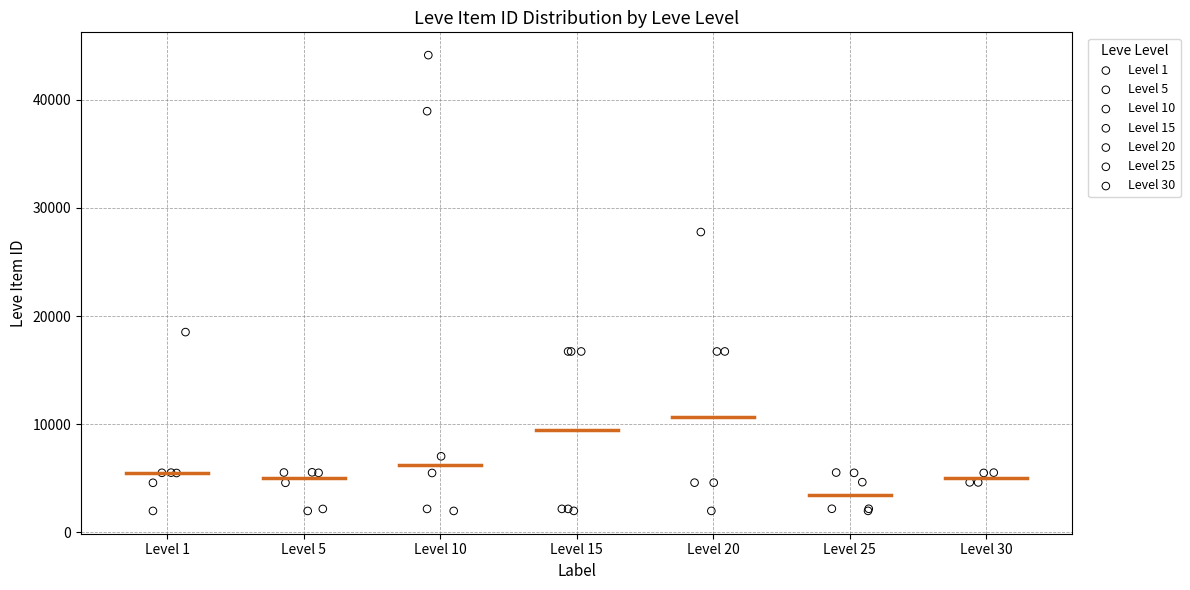

Which series contains the highest Y value?

Level 10